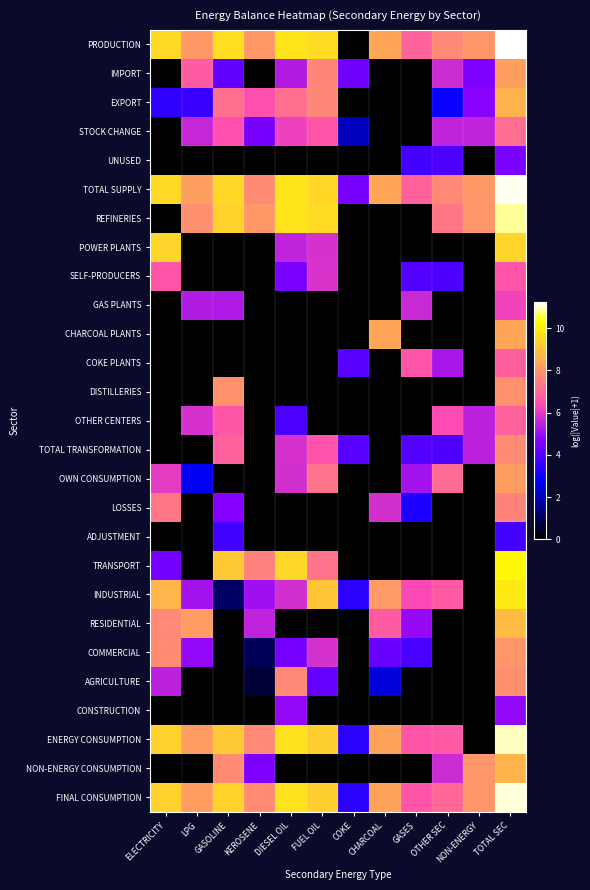

What is the total value across all series at NON-ENERGY?

65.8